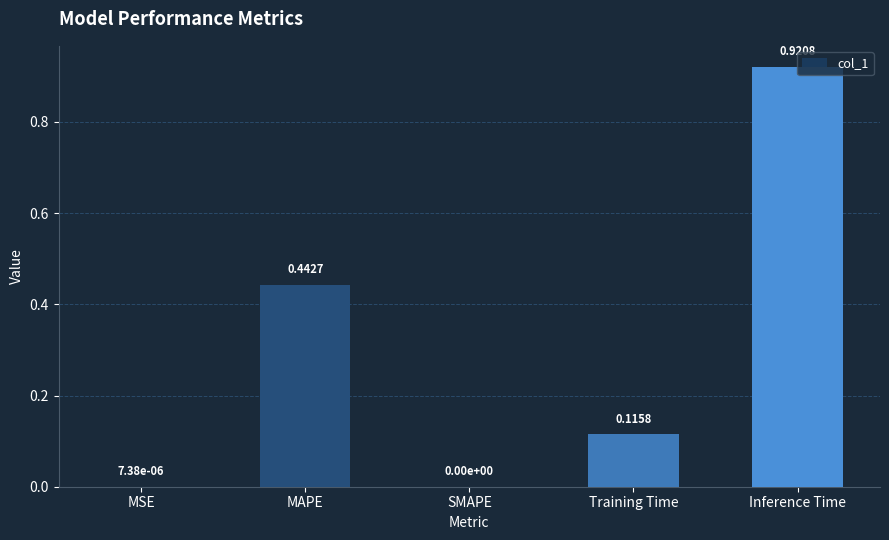

Which category has the highest value across all series?

Inference Time